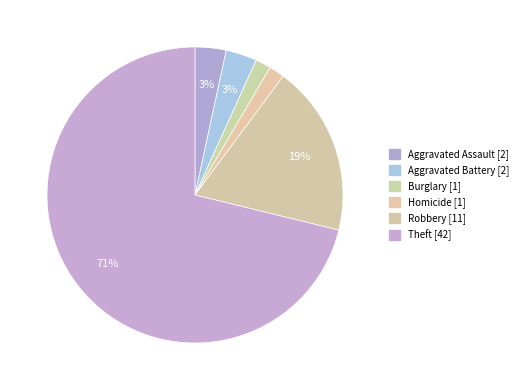

Count the number of slices in the pie.

6